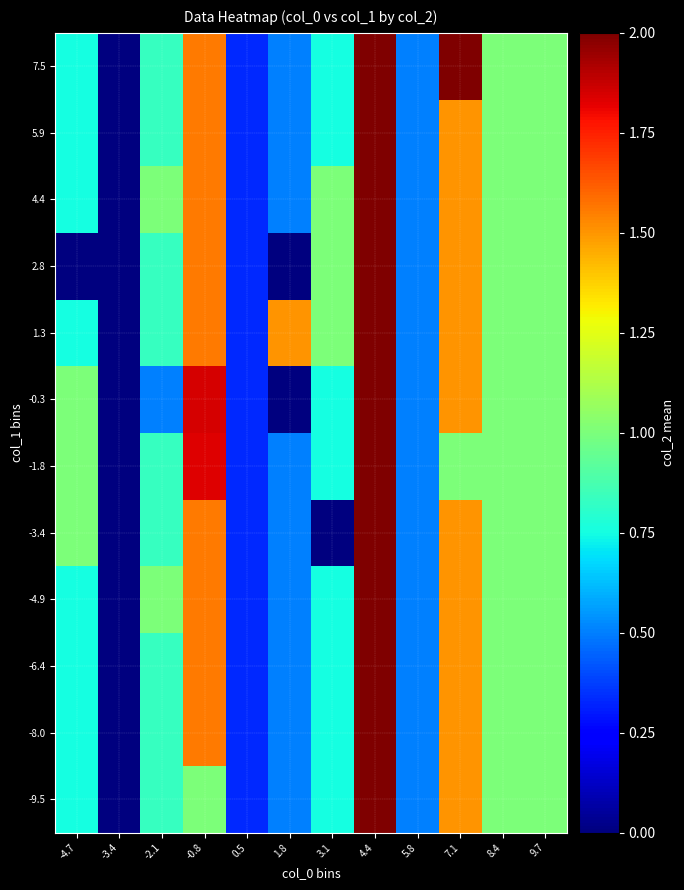

Count the number of data series in this chart.

12